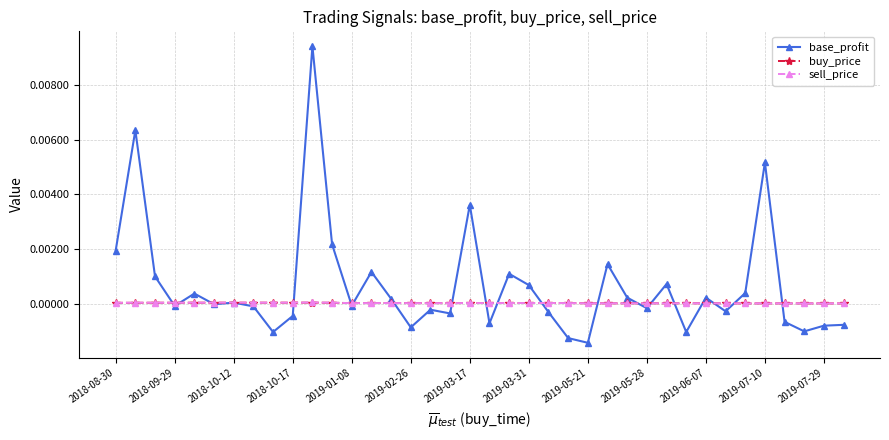

True or false: sell_price has more than 0 interior local peaks.

True